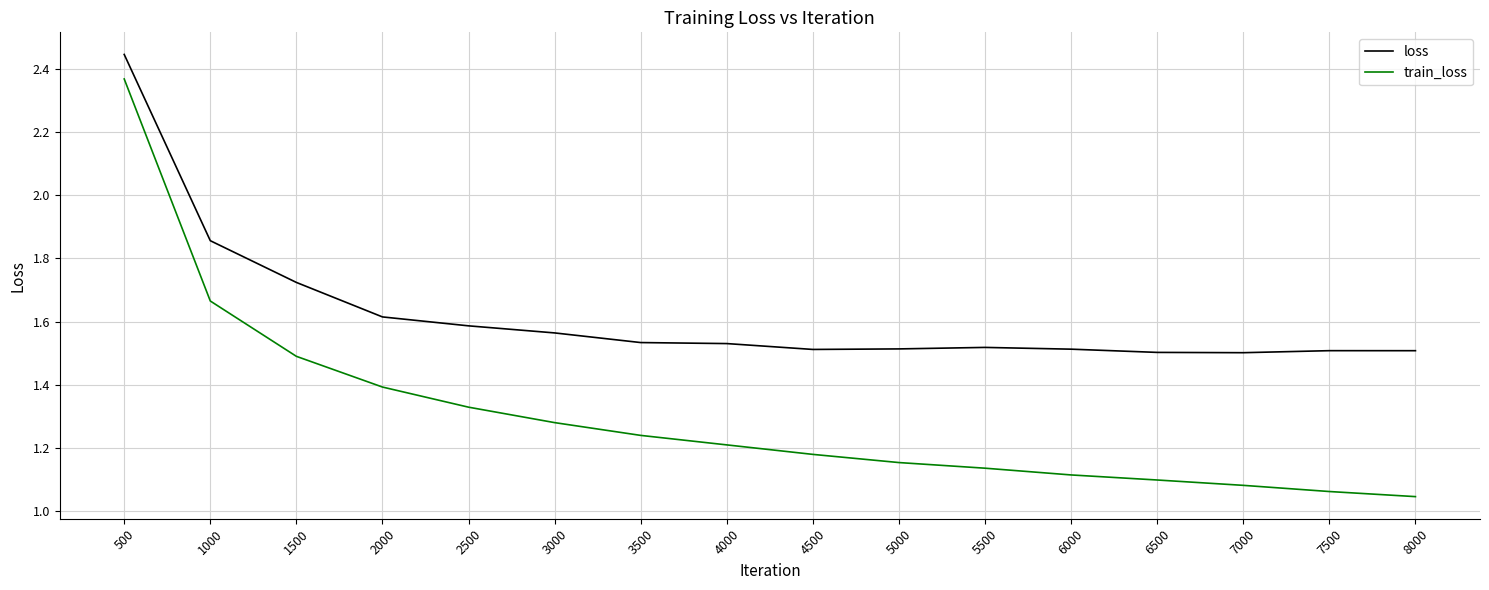

Which series changed the most between 2500 and 3500?

train_loss